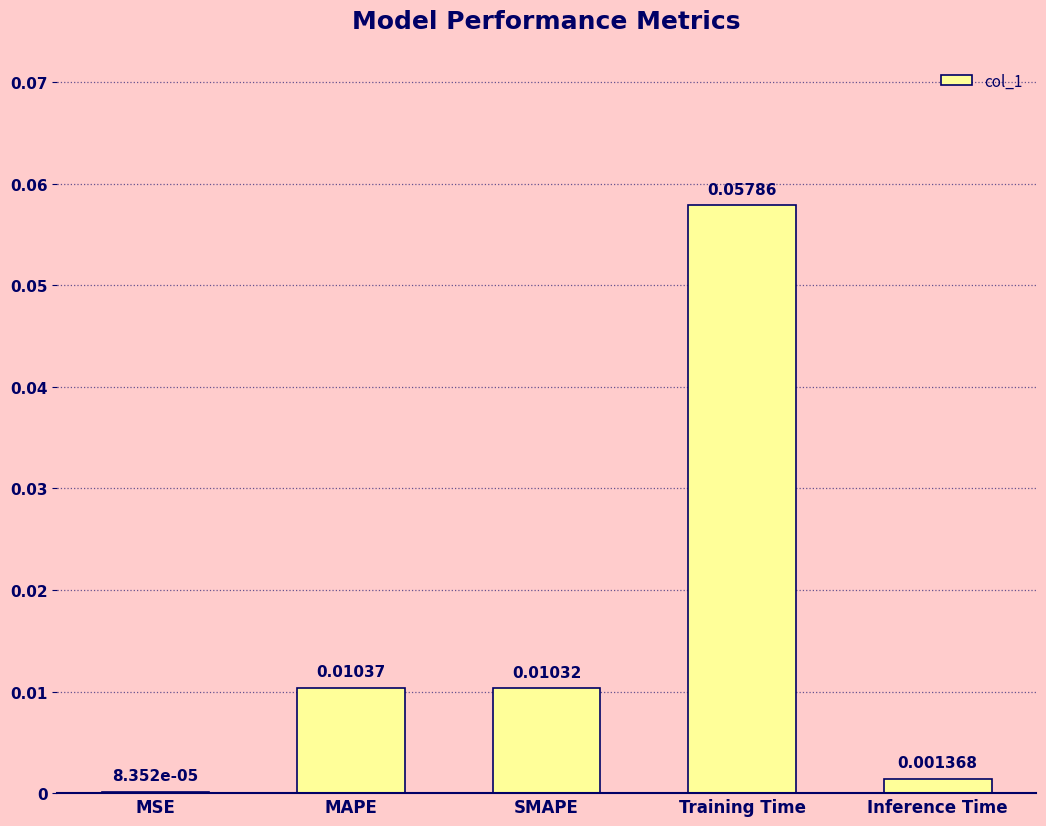

Are the bars grouped side by side (vs. stacked)?

No